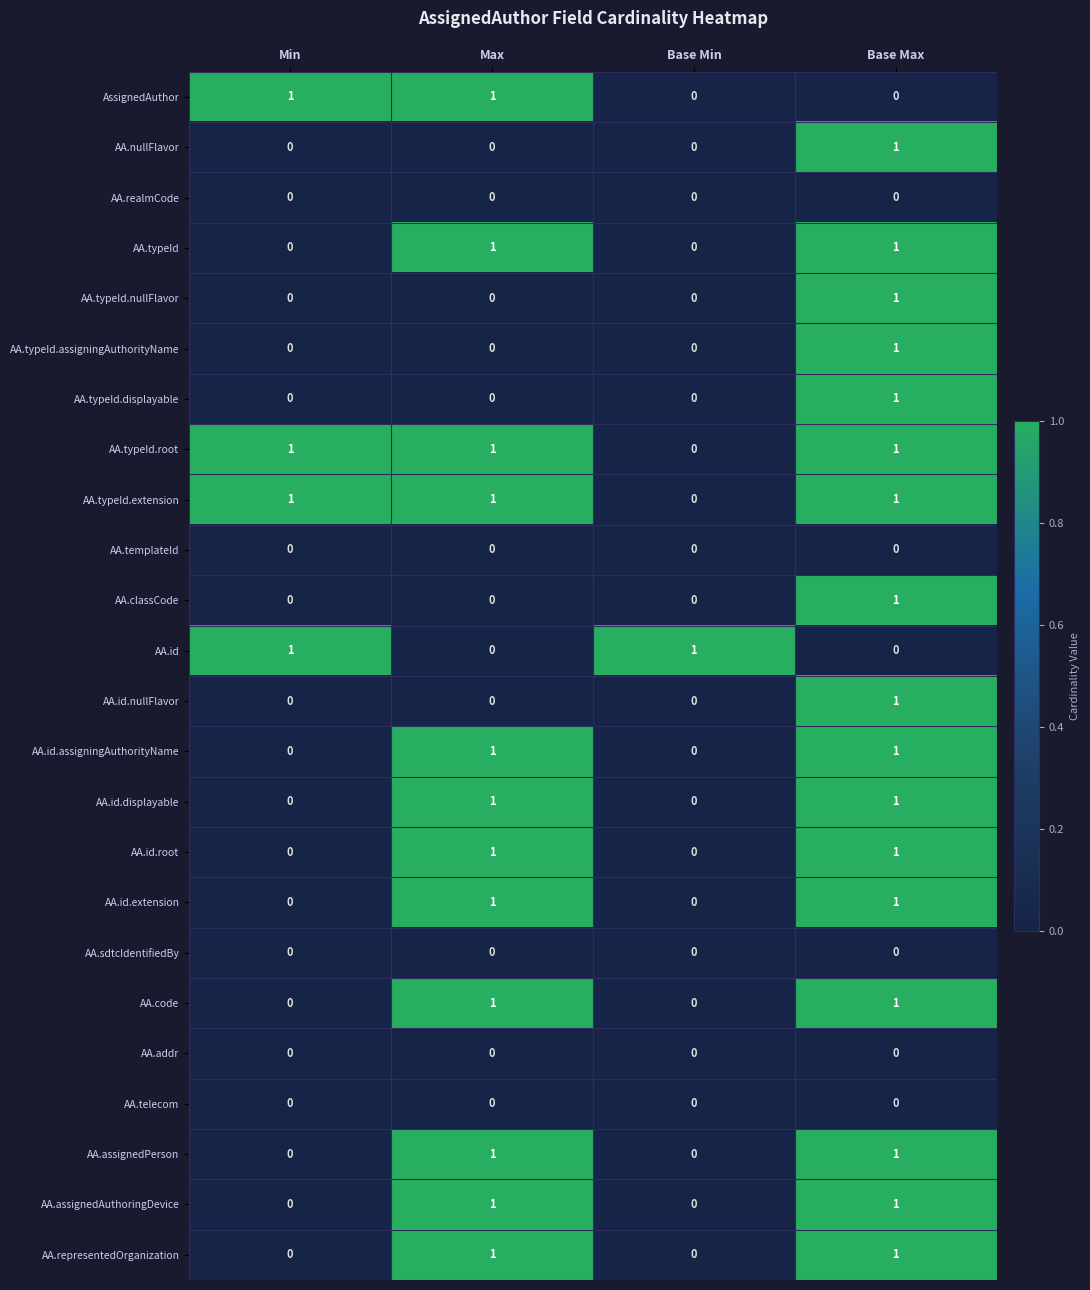

How many values in the AA.assignedAuthoringDevice series are below 1?

2